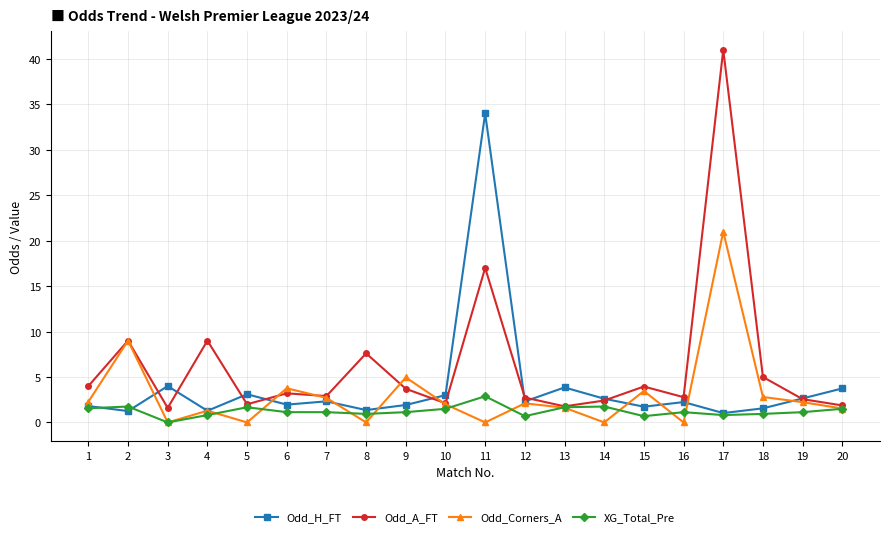

Which series has the widest spread of values?

Odd_A_FT